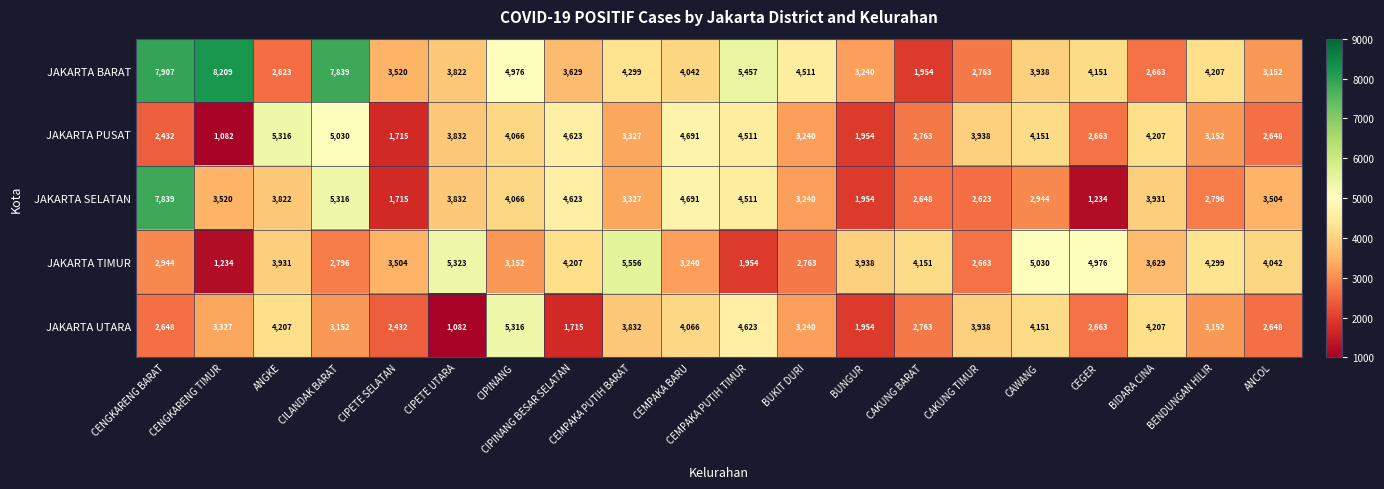

What is the total value across all series at ANCOL?

15994